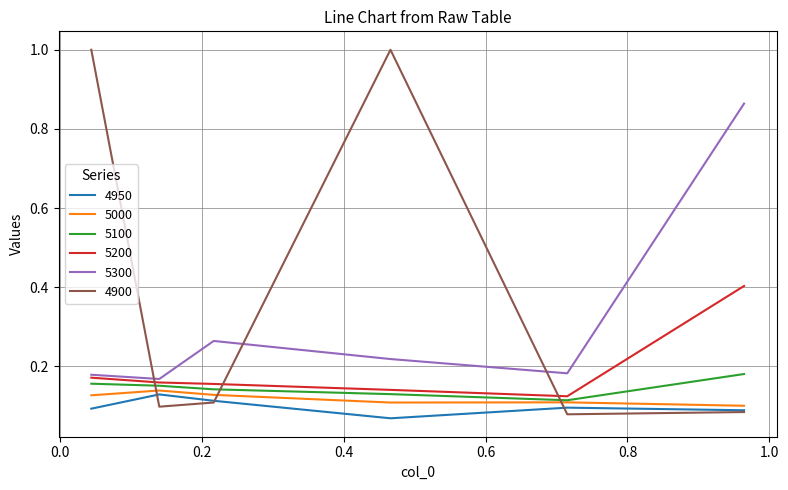

How many intersections are there between 5200 and 4900?

3